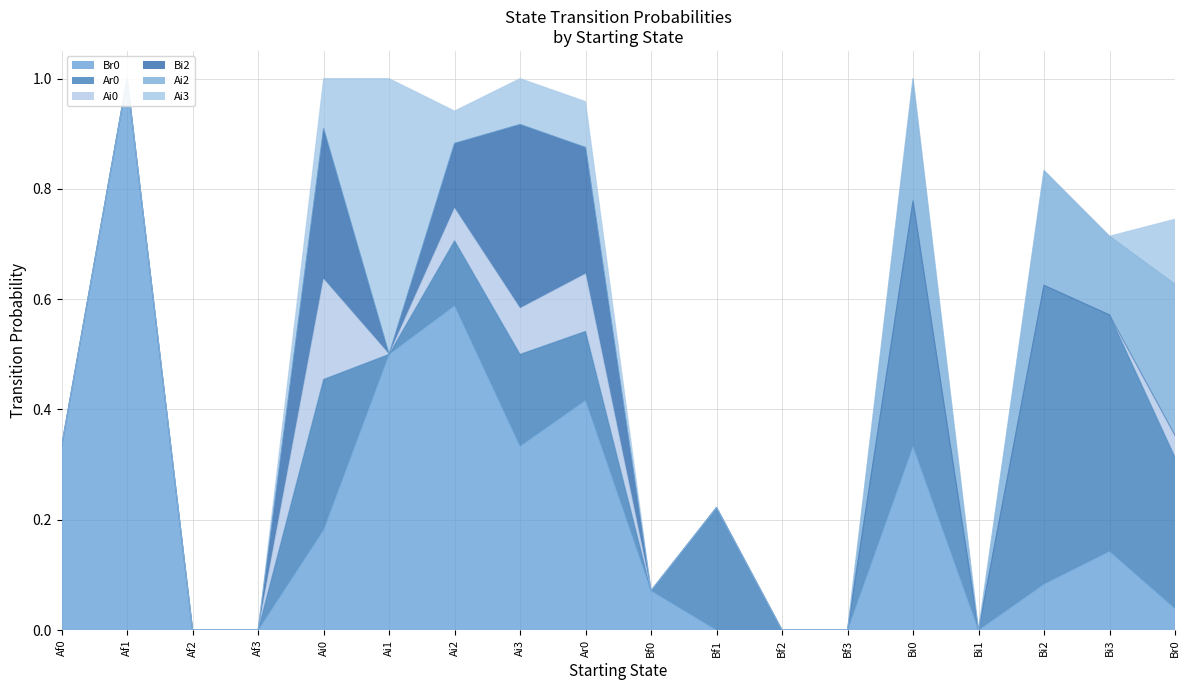

True or false: Ar0 and Bi2 cross at least once.

False